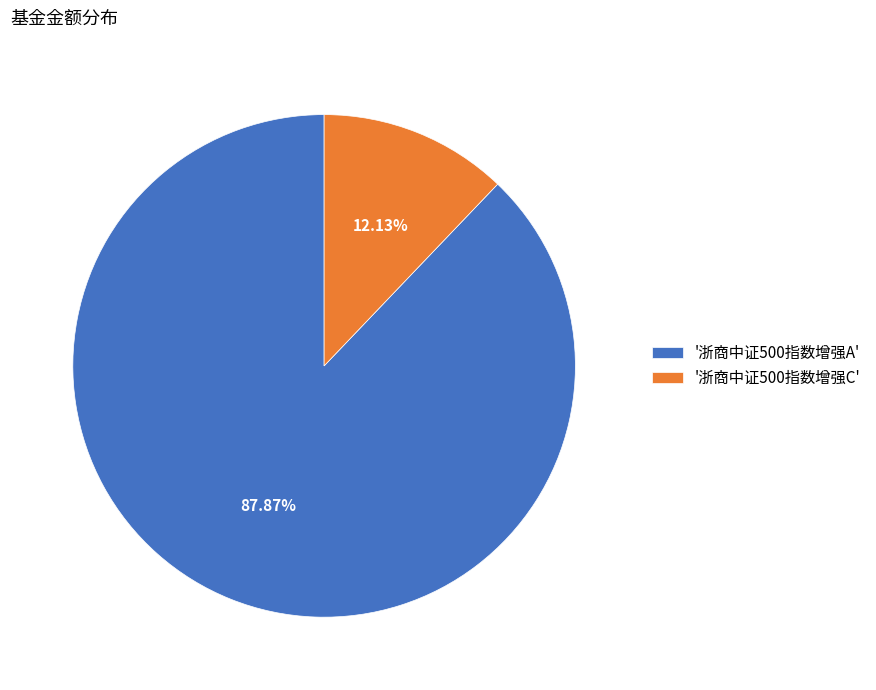

Rank the categories by value from highest to lowest.

'浙商中证500指数增强A', '浙商中证500指数增强C'